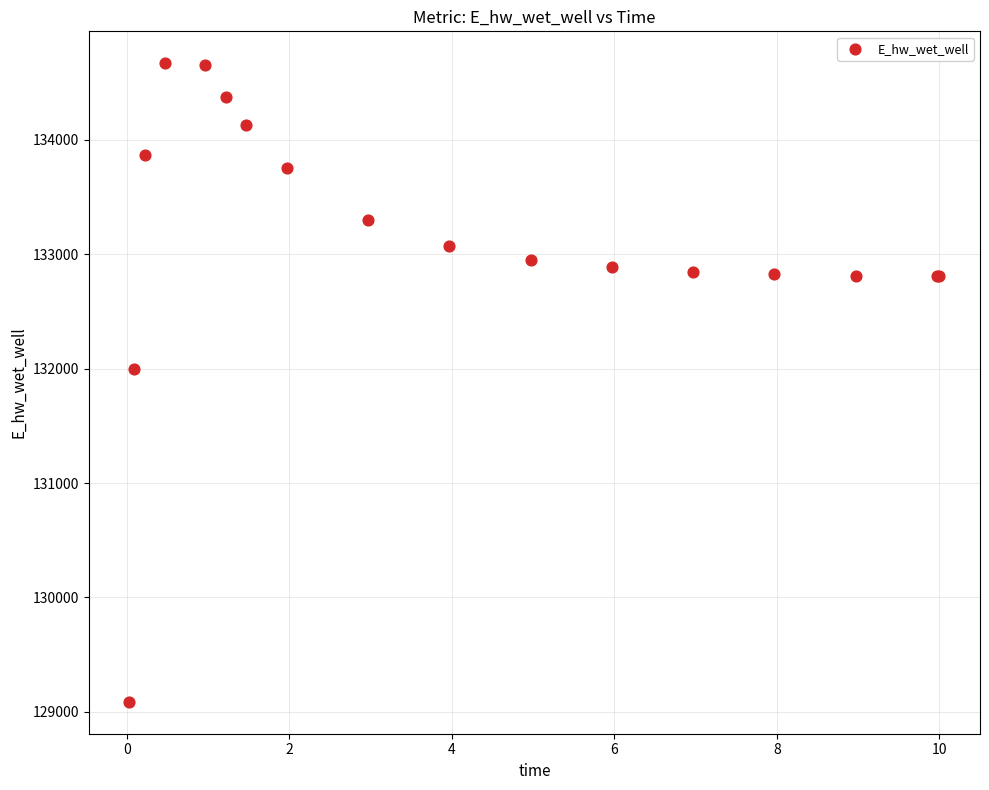

What Y value in the scatter plot is closest to 131878?

132000.3